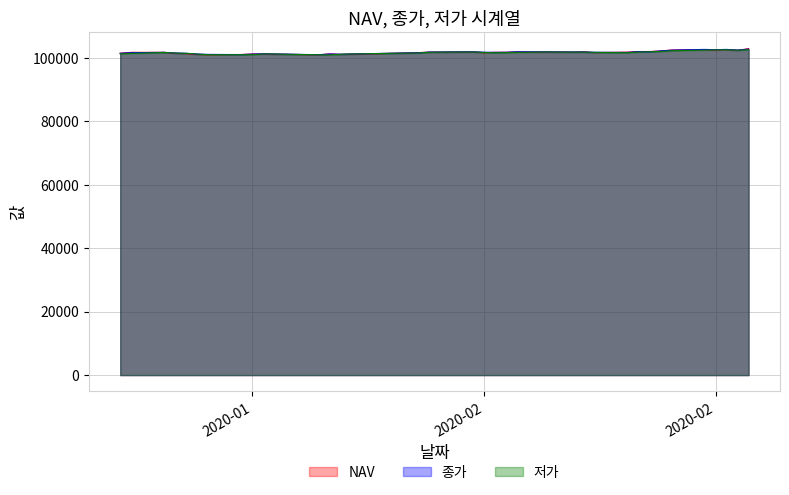

Reading left to right, what are all the values shown in this chart?

NAV: 101460.8	101753.0	101755.6	101451.5	101352.9	101099.8	101010.8	101081.6	101240.2	101273.7	101141.1	101126.7	100992.8	101255.5	101113.1	101186.6	101539.6	101674.9	101810.4	101805.4	101899.3	101647.7	101762.4	101779.1	101872.9	101841.0	101868.7	101826.8	101918.6	101684.1	101814.1	102010.5	102017.3	102170.6	102480.8	102630.2	102477.2	102638.7	102407.2	102904.6
종가: 101460.0	101650.0	101755.0	101530.0	101455.0	101210.0	101110.0	101050.0	101195.0	101290.0	101245.0	101190.0	101015.0	101225.0	101155.0	101240.0	101565.0	101595.0	101835.0	101860.0	101915.0	101795.0	101750.0	101775.0	101925.0	101895.0	101875.0	101855.0	101870.0	101765.0	101735.0	101975.0	101925.0	102195.0	102435.0	102680.0	102585.0	102680.0	102460.0	102780.0
저가: 101265.0	101440.0	101725.0	101510.0	101450.0	101210.0	101005.0	101010.0	101015.0	101260.0	101240.0	101150.0	100990.0	100925.0	101155.0	101240.0	101520.0	101540.0	101765.0	101820.0	101875.0	101720.0	101625.0	101670.0	101755.0	101880.0	101810.0	101835.0	101835.0	101760.0	101635.0	101845.0	101925.0	102030.0	102265.0	102470.0	102525.0	102560.0	102415.0	102580.0